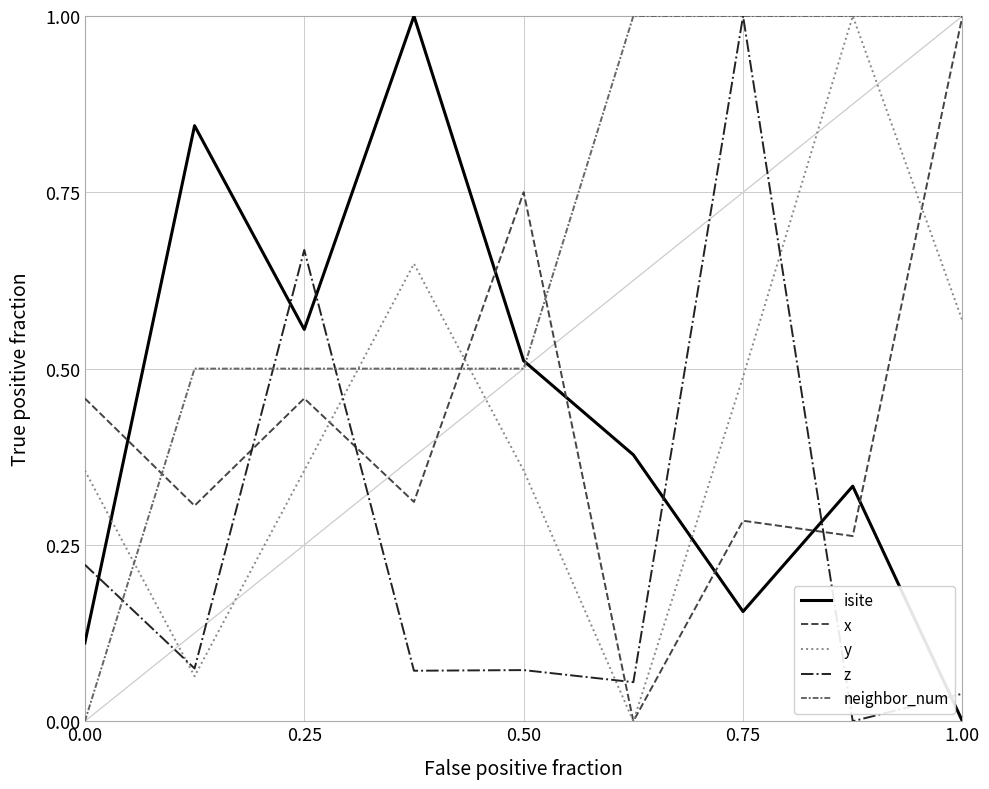

What is the maximum value shown in the chart?

1.0